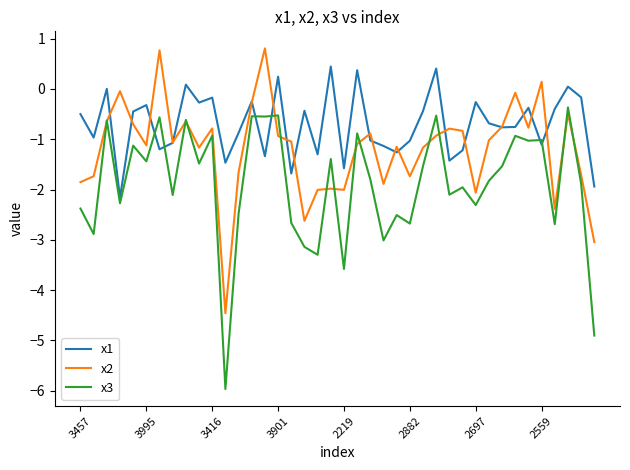

Which series has the widest spread of values?

x3